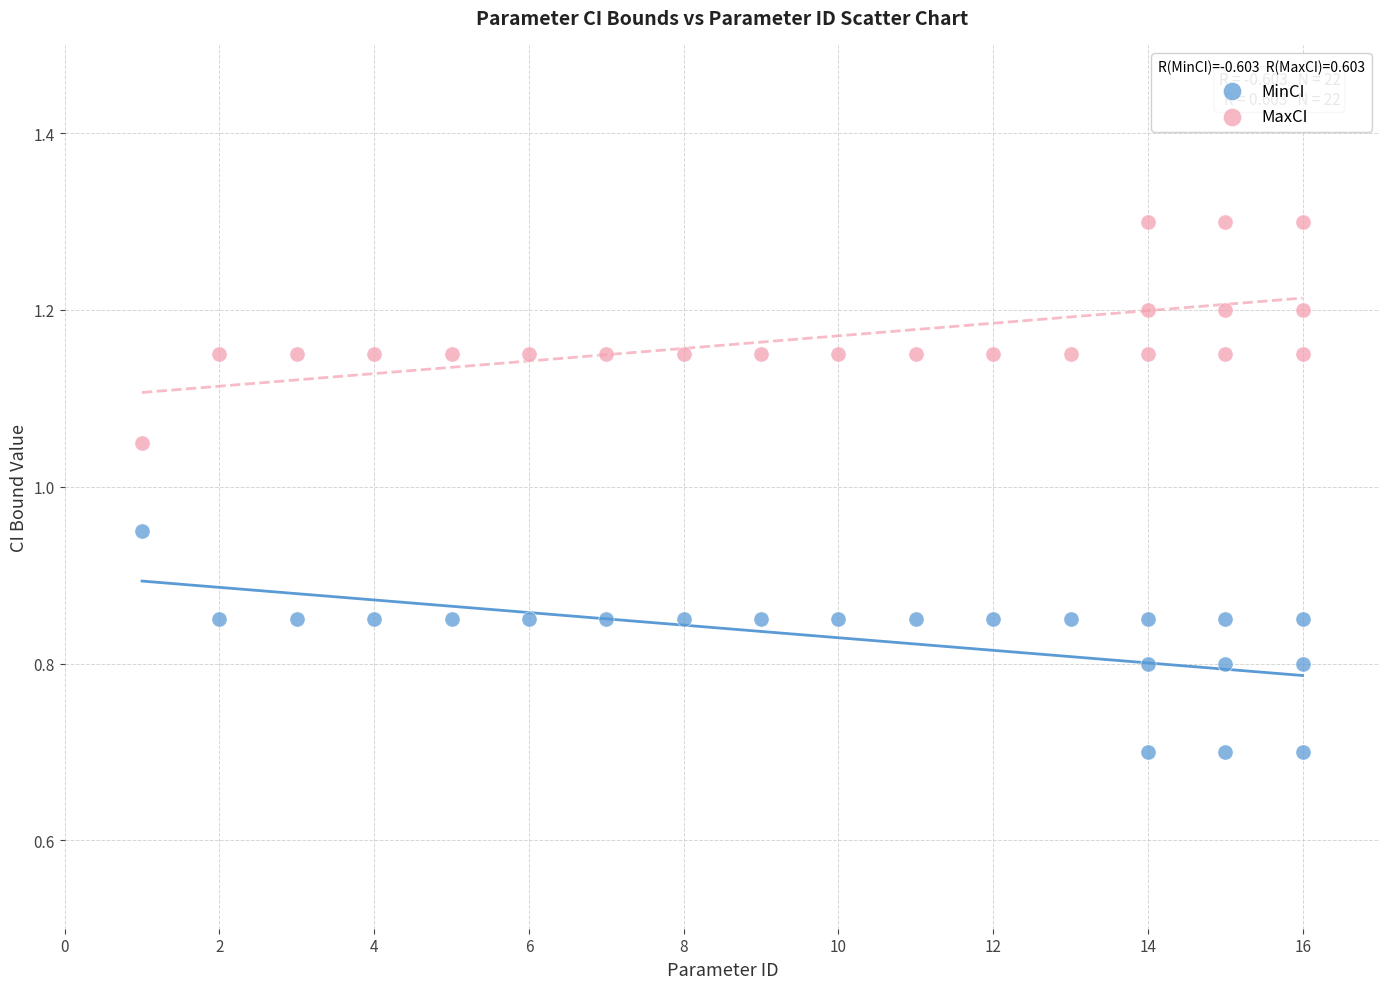

What are all the series names shown in the legend?

MinCI, MaxCI